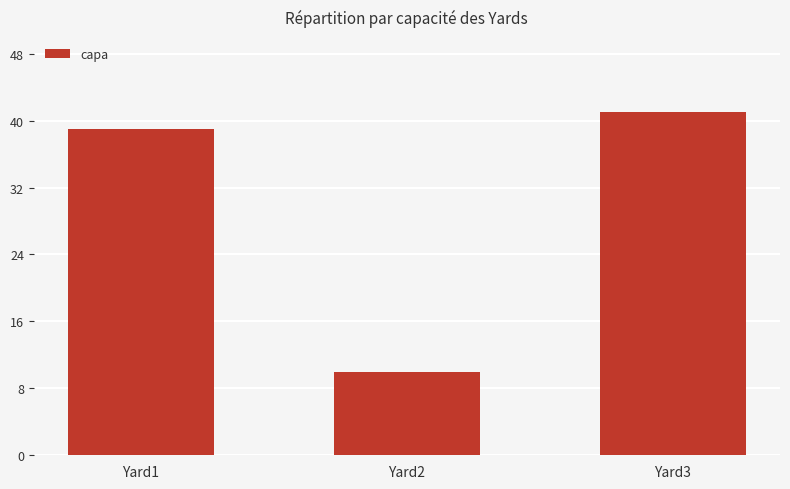

Which label corresponds to the largest value in the chart?

Yard3